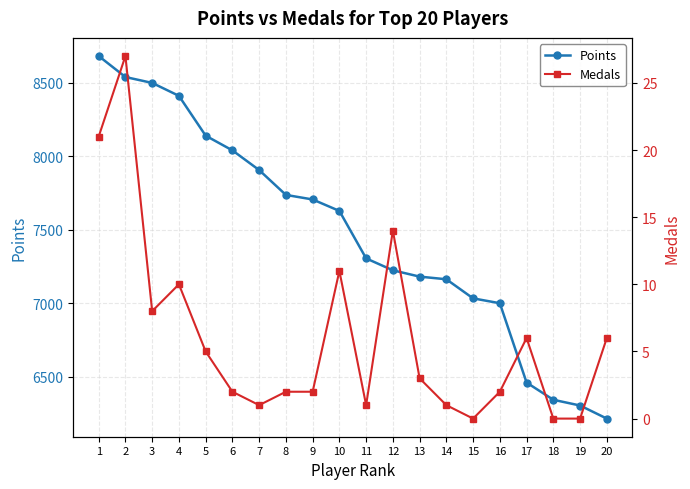

True or false: Medals and Points intersect in this chart.

False